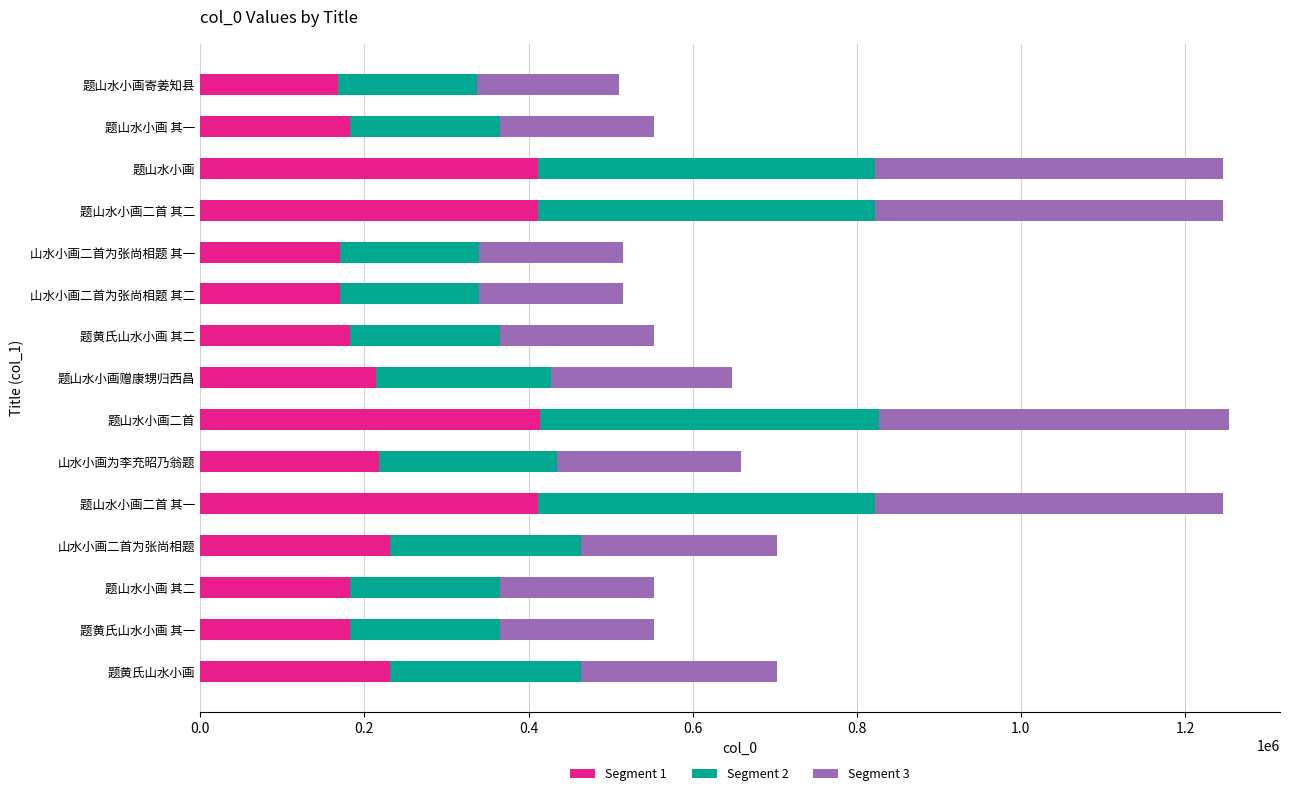

Where is Segment 1 nearest to the value 290977?

山水小画二首为张尚相题